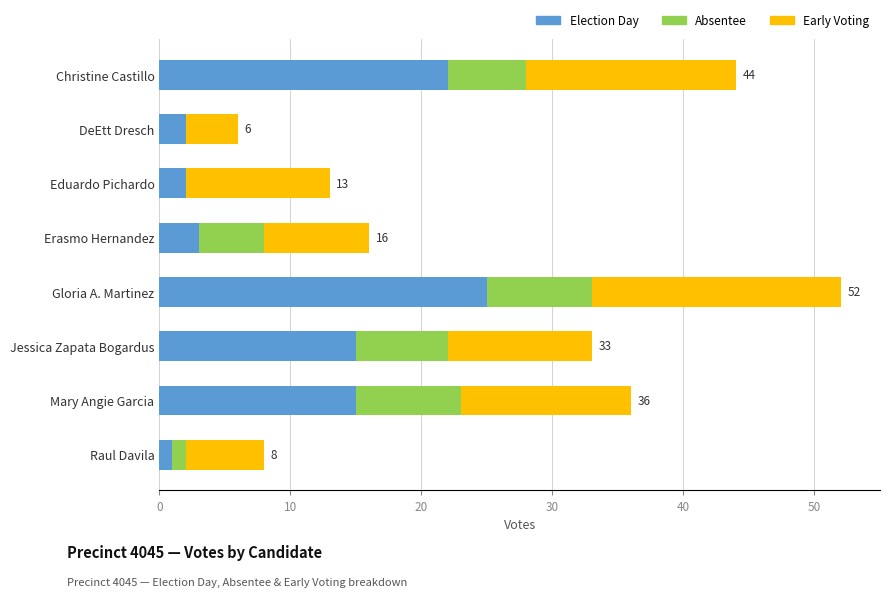

At which category is the sum across all series the highest?

Gloria A. Martinez